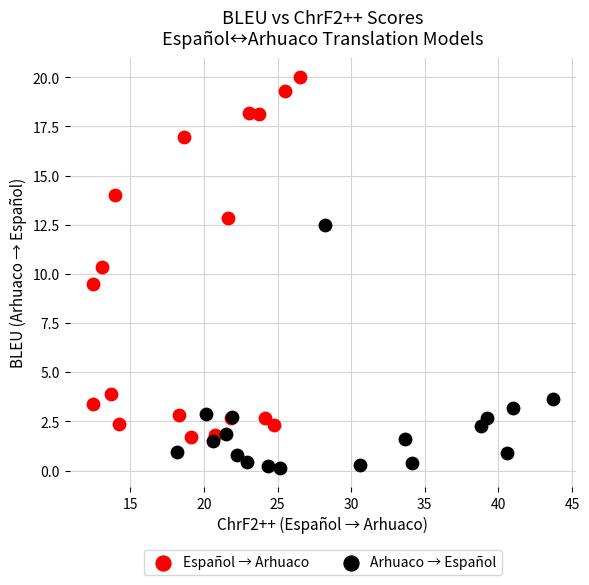

Which series has the widest spread of Y values?

Español → Arhuaco